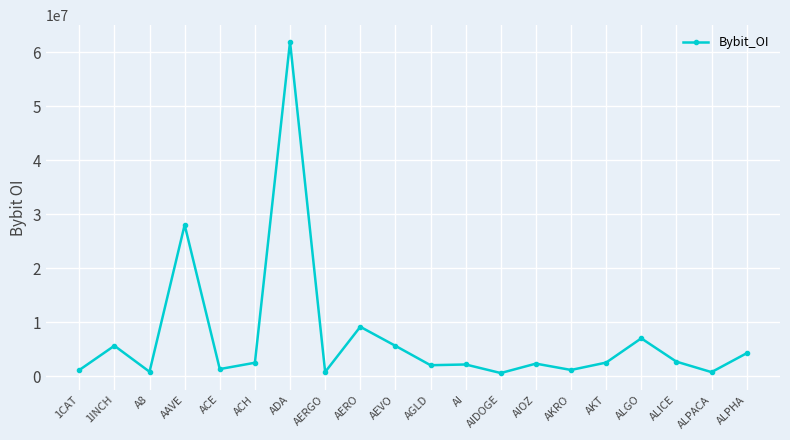

What is the change in value from AERO to ALPACA?

-8401240